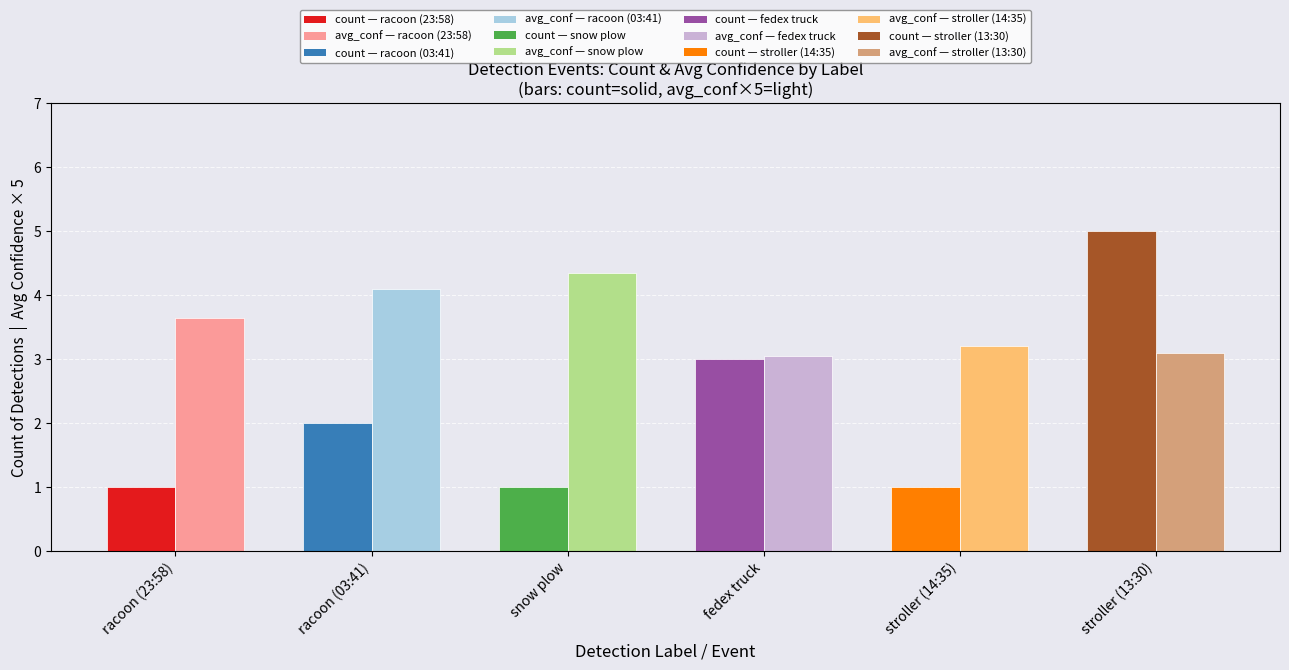

What is the value of the count bar at the 1st from the left?

1.0